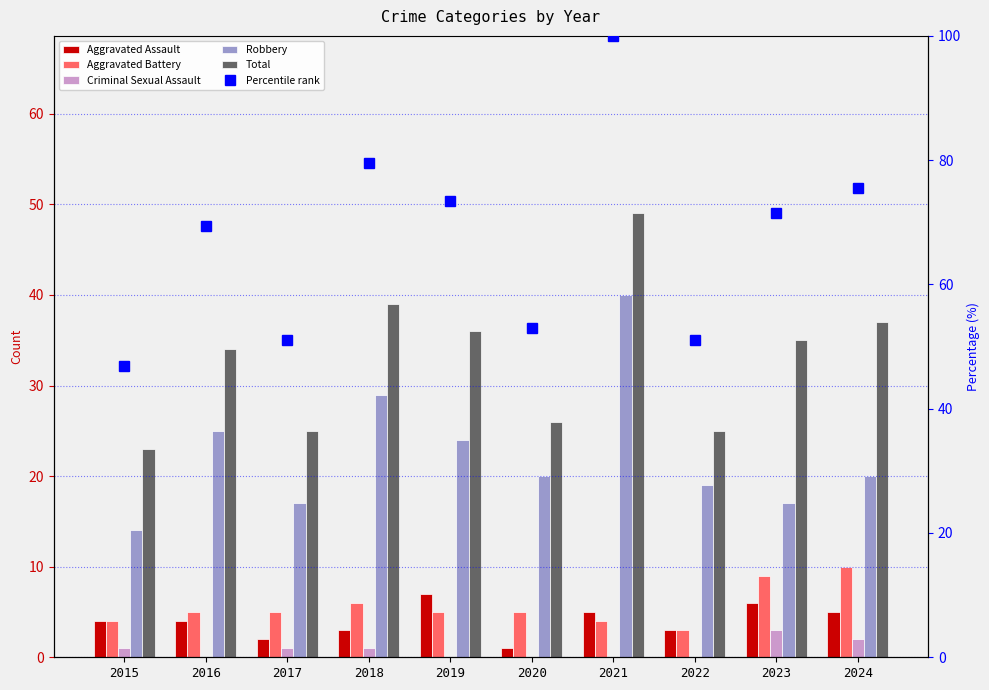

What is the value of the Aggravated Battery bar at the 9th from the left?

9